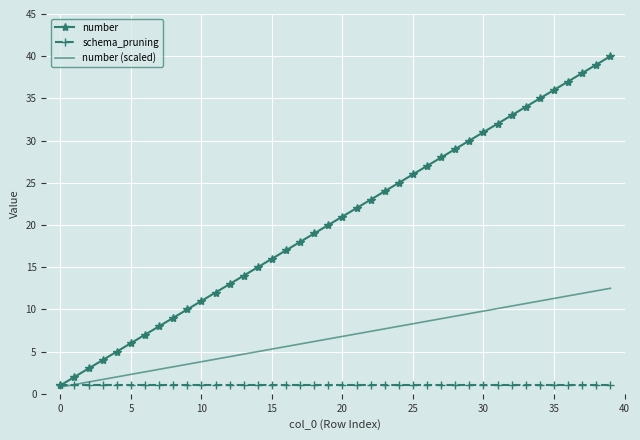

Which series has the largest total across all categories?

number